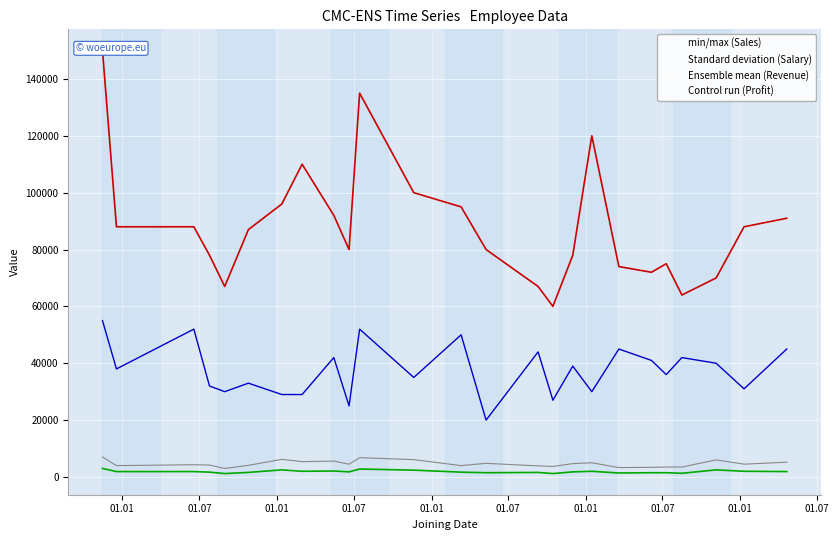

Does the chart display data point markers on the line(s)?

No